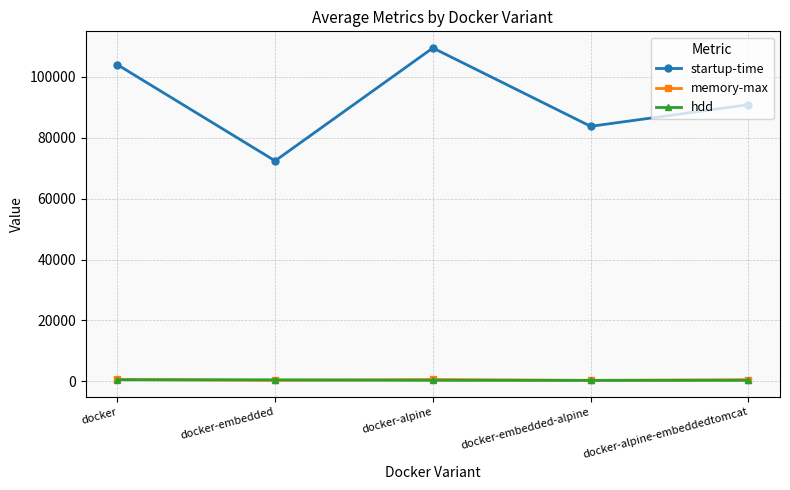

List the labels in order of startup-time value, smallest first.

docker-embedded, docker-embedded-alpine, docker-alpine-embeddedtomcat, docker, docker-alpine